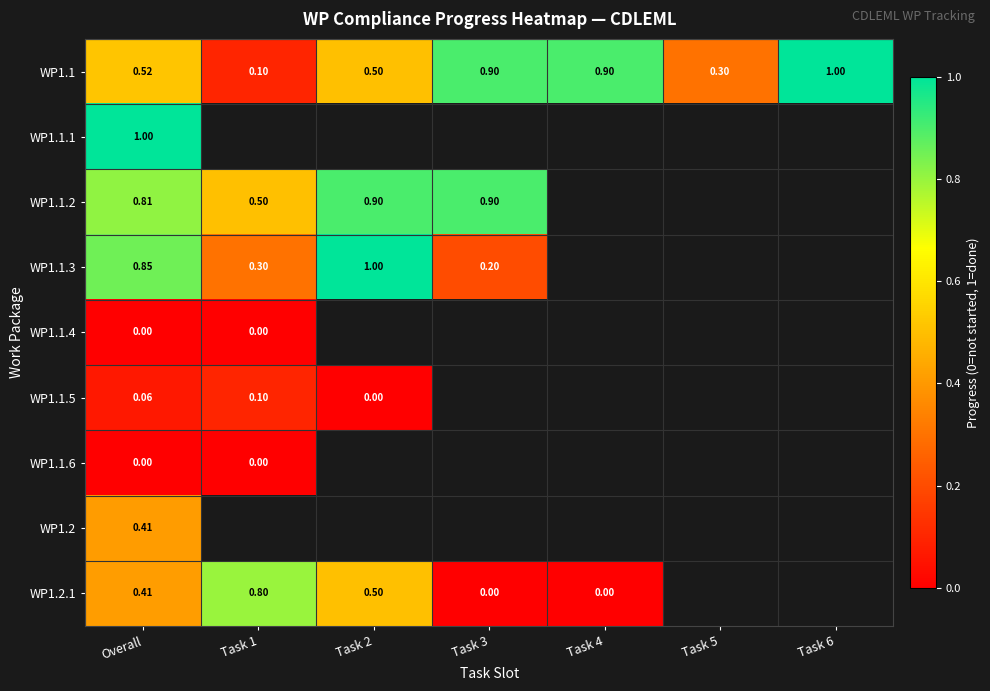

How many positive values does the WP1.1.3 series have?

4